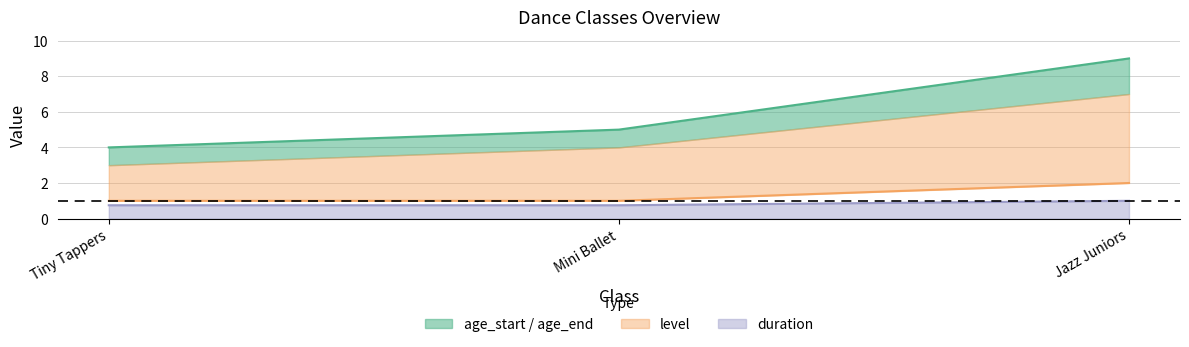

At how many categories does at least one series exceed 7?

1